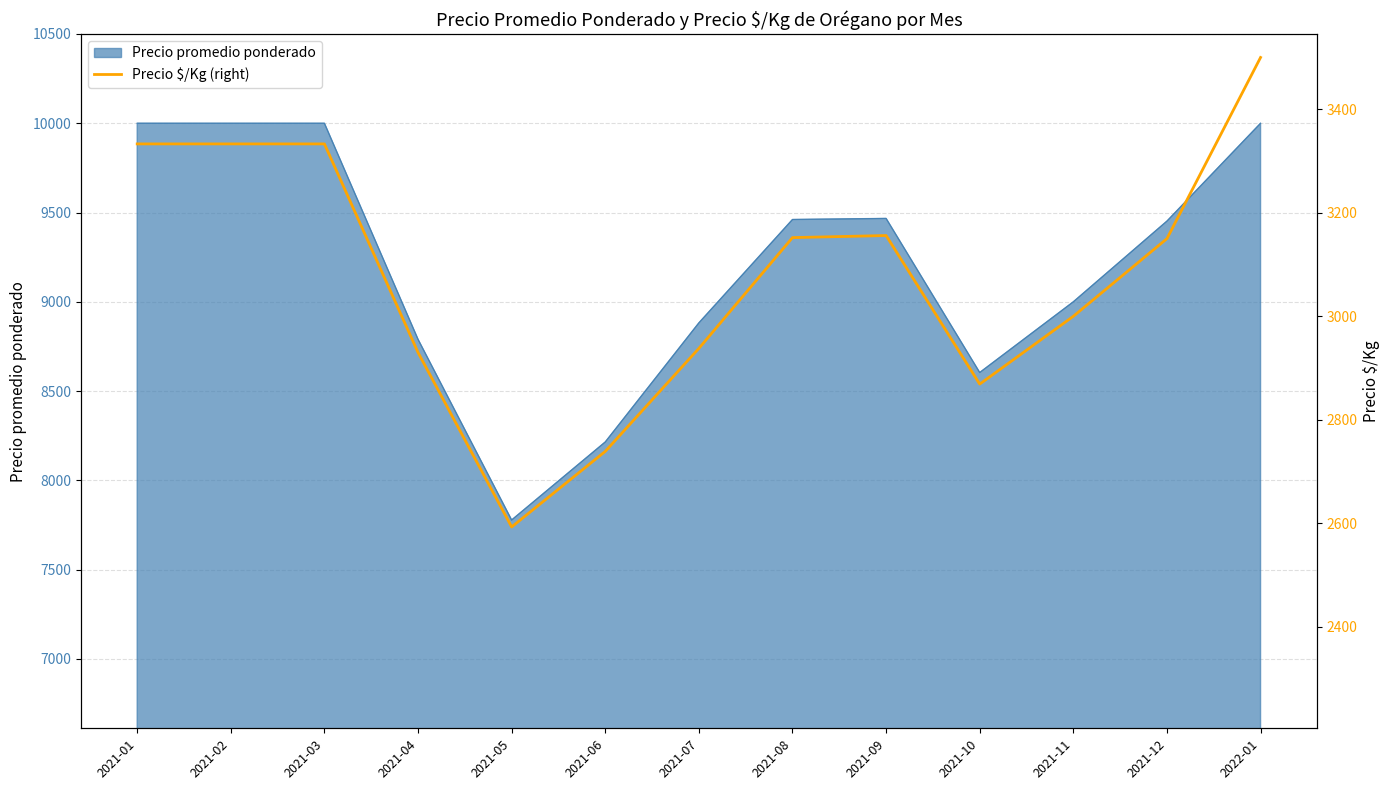

At which category does the data reach its first local peak?

2021-09